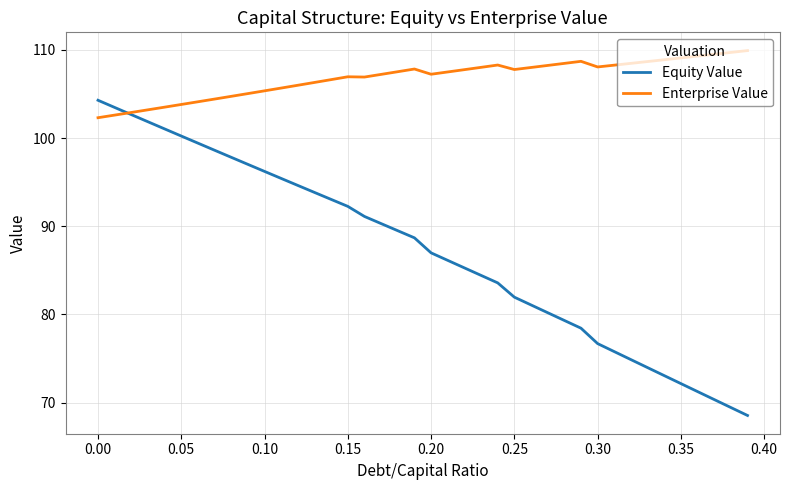

Which series has the largest total across all categories?

Enterprise Value